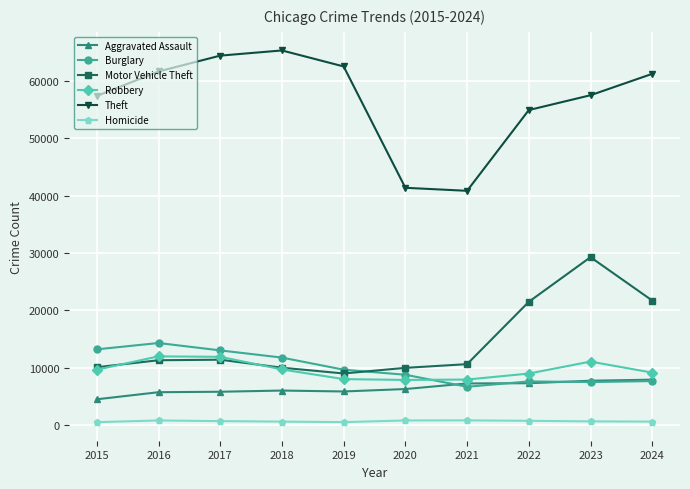

True or false: Theft and Motor Vehicle Theft cross at least once.

False